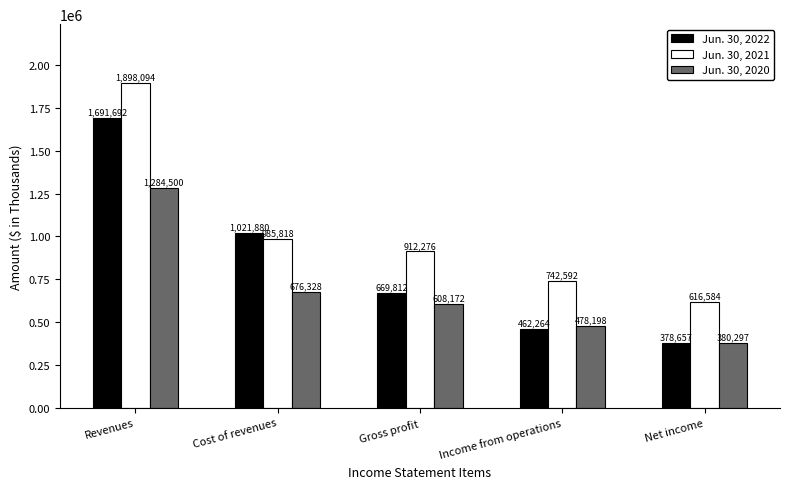

True or false: Jun. 30, 2022 has a value of 82976 at Net income.

False